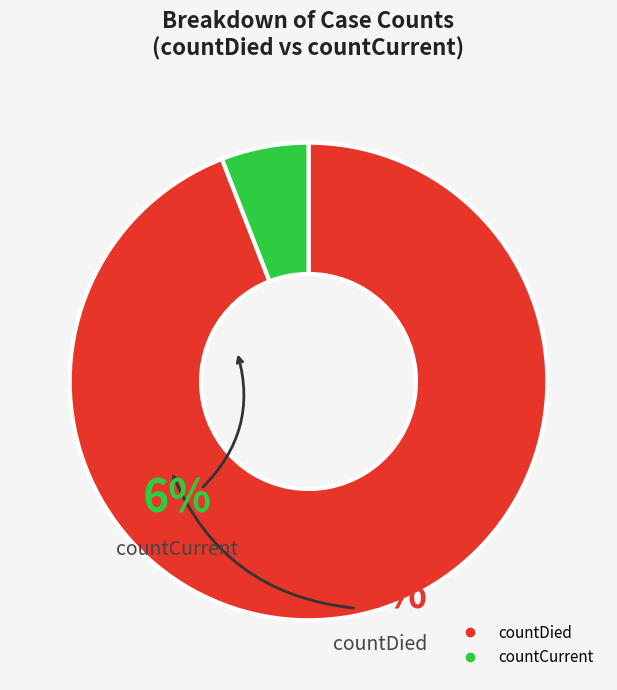

Which has a higher value, countDied or countCurrent?

countDied